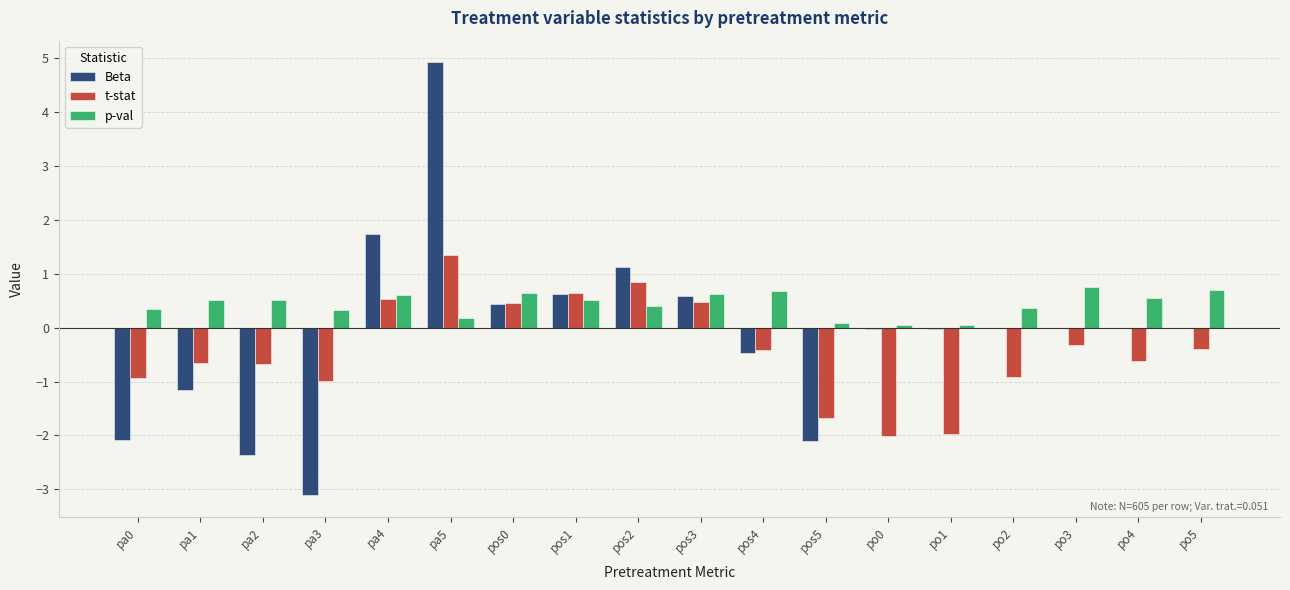

What is the sum of all p-val values?

7.9